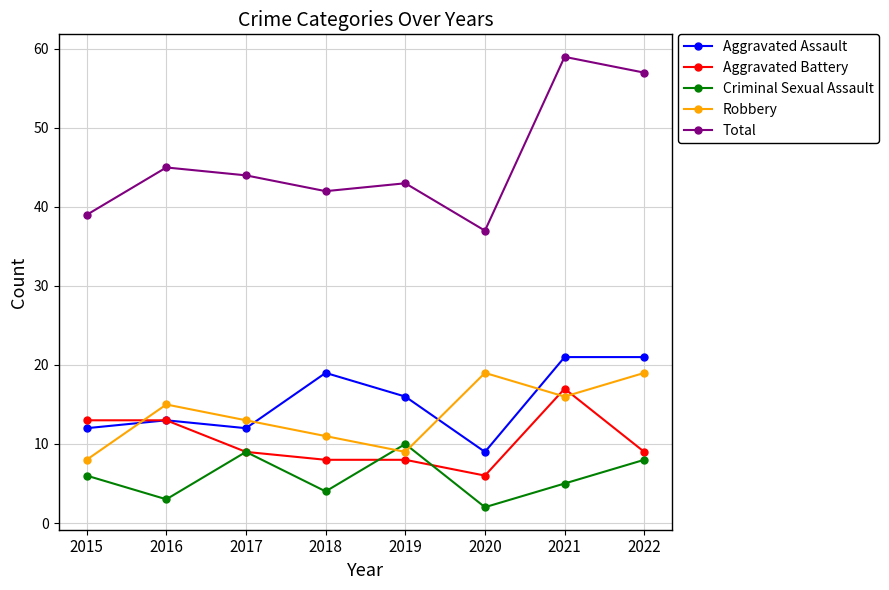

True or false: Criminal Sexual Assault and Aggravated Assault cross at least once.

False